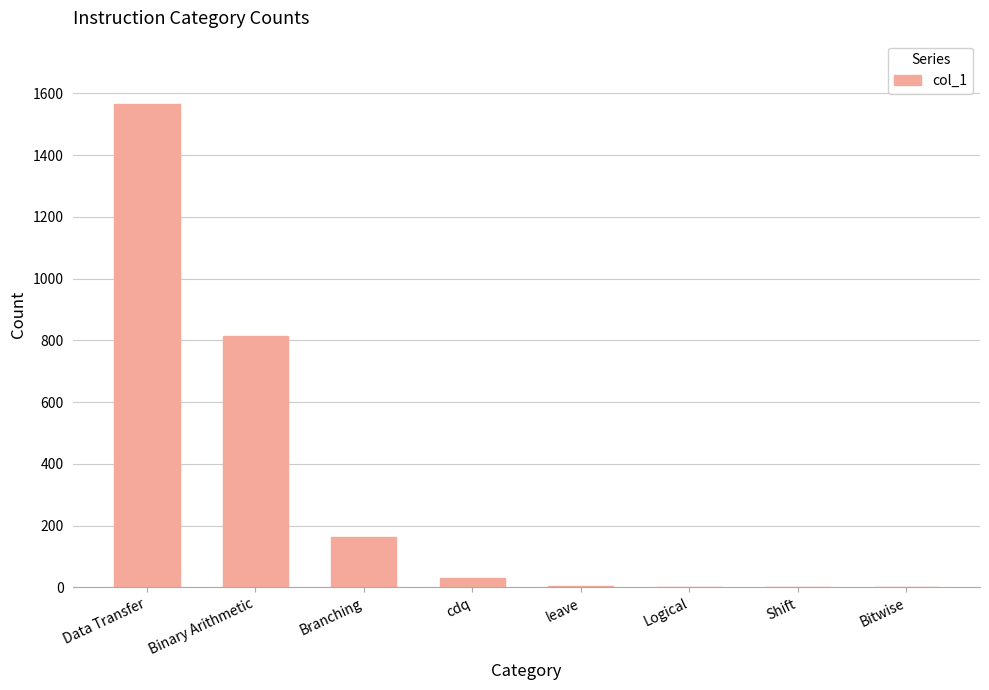

What is the change in value from Binary Arithmetic to Logical?

-814